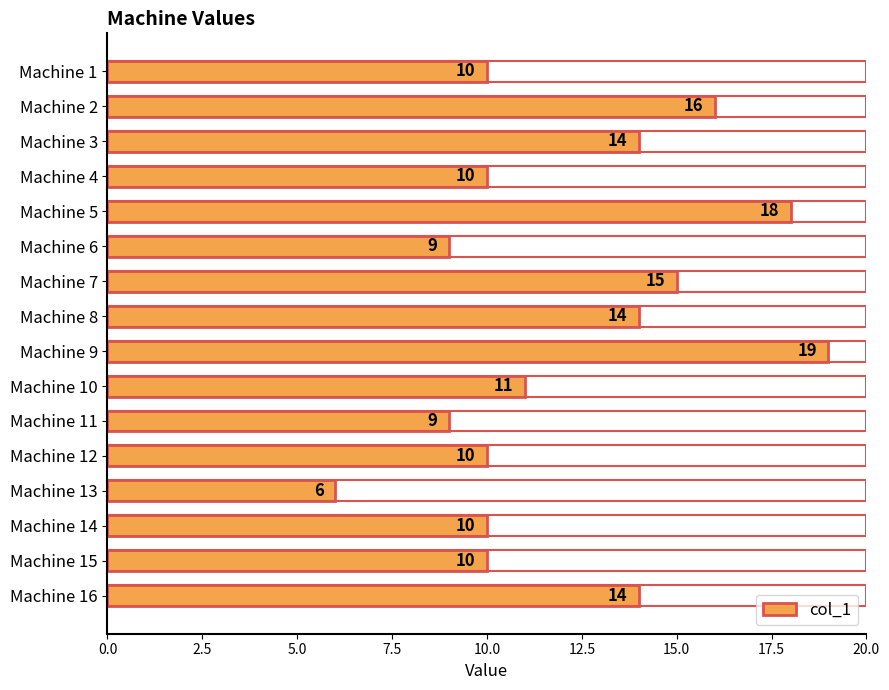

What is the value of the 10th bar from the top?

11